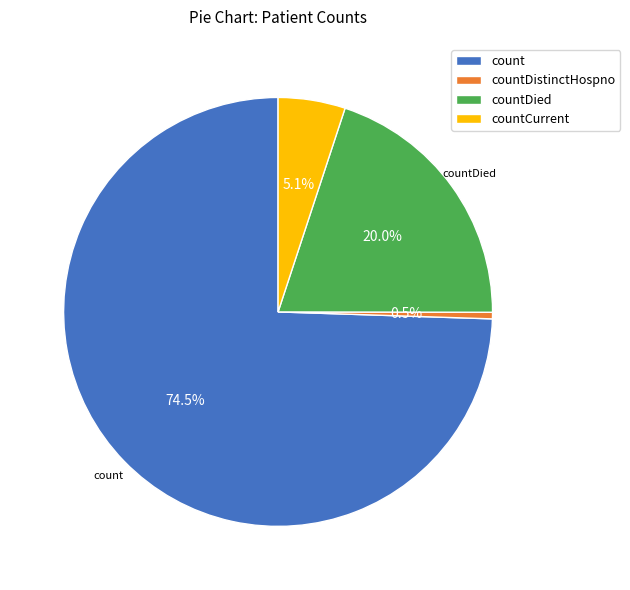

What is the largest slice in the pie chart?

count